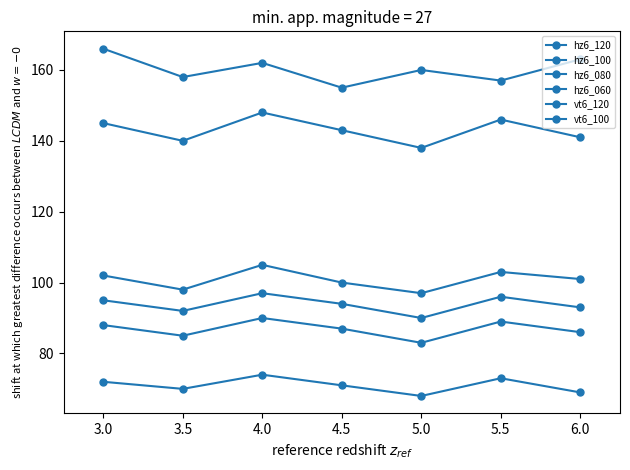

Which series has the largest range (max minus min)?

hz6_120